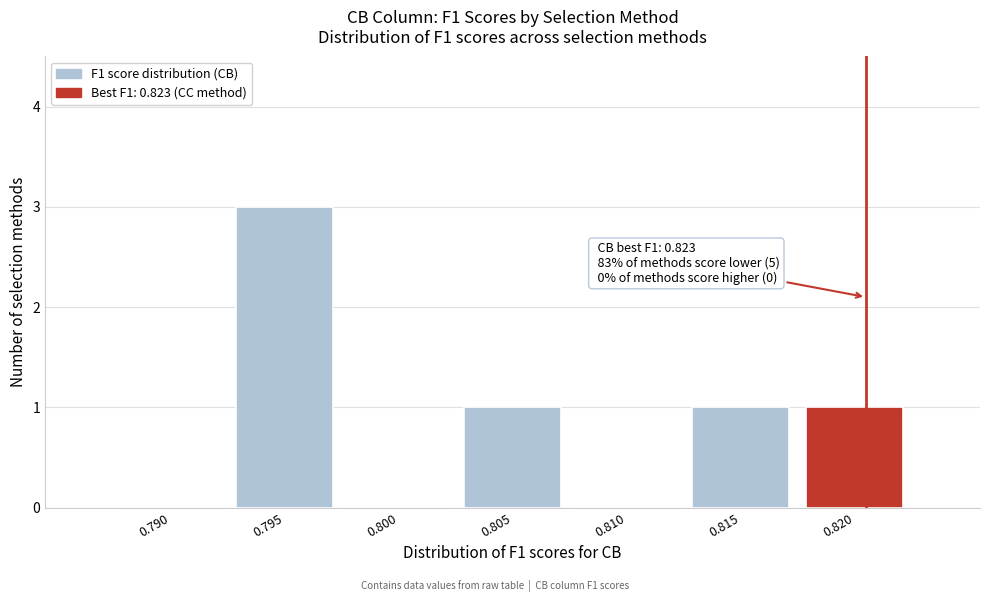

Reading right to left, extract all data points from this chart.

0.820=1	0.815=1	0.810=0	0.805=1	0.800=0	0.795=3	0.790=0